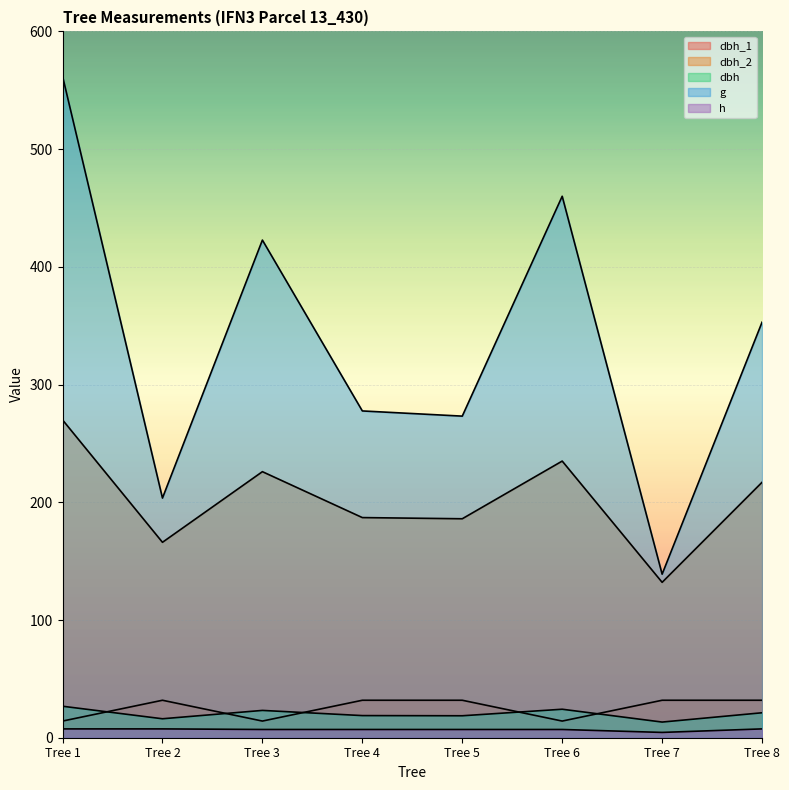

Between Tree 2 and Tree 8, which series saw the biggest shift?

g